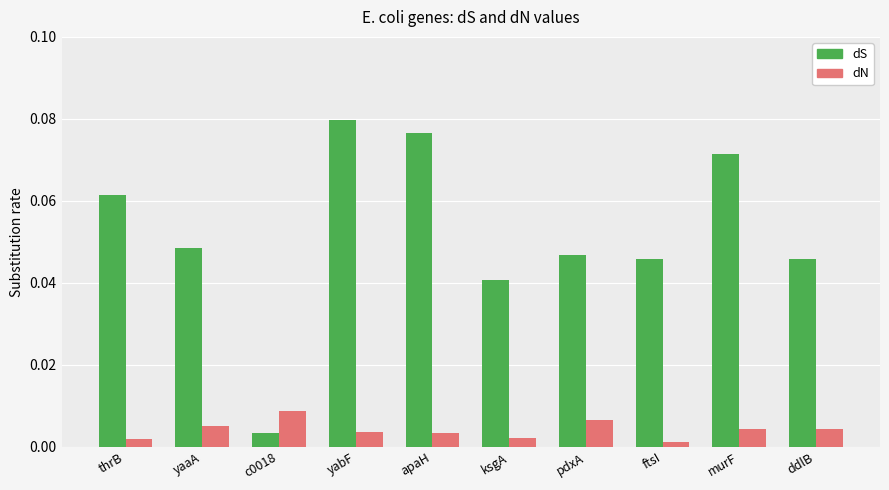

List the series in order of their overall mean, highest first.

dS, dN